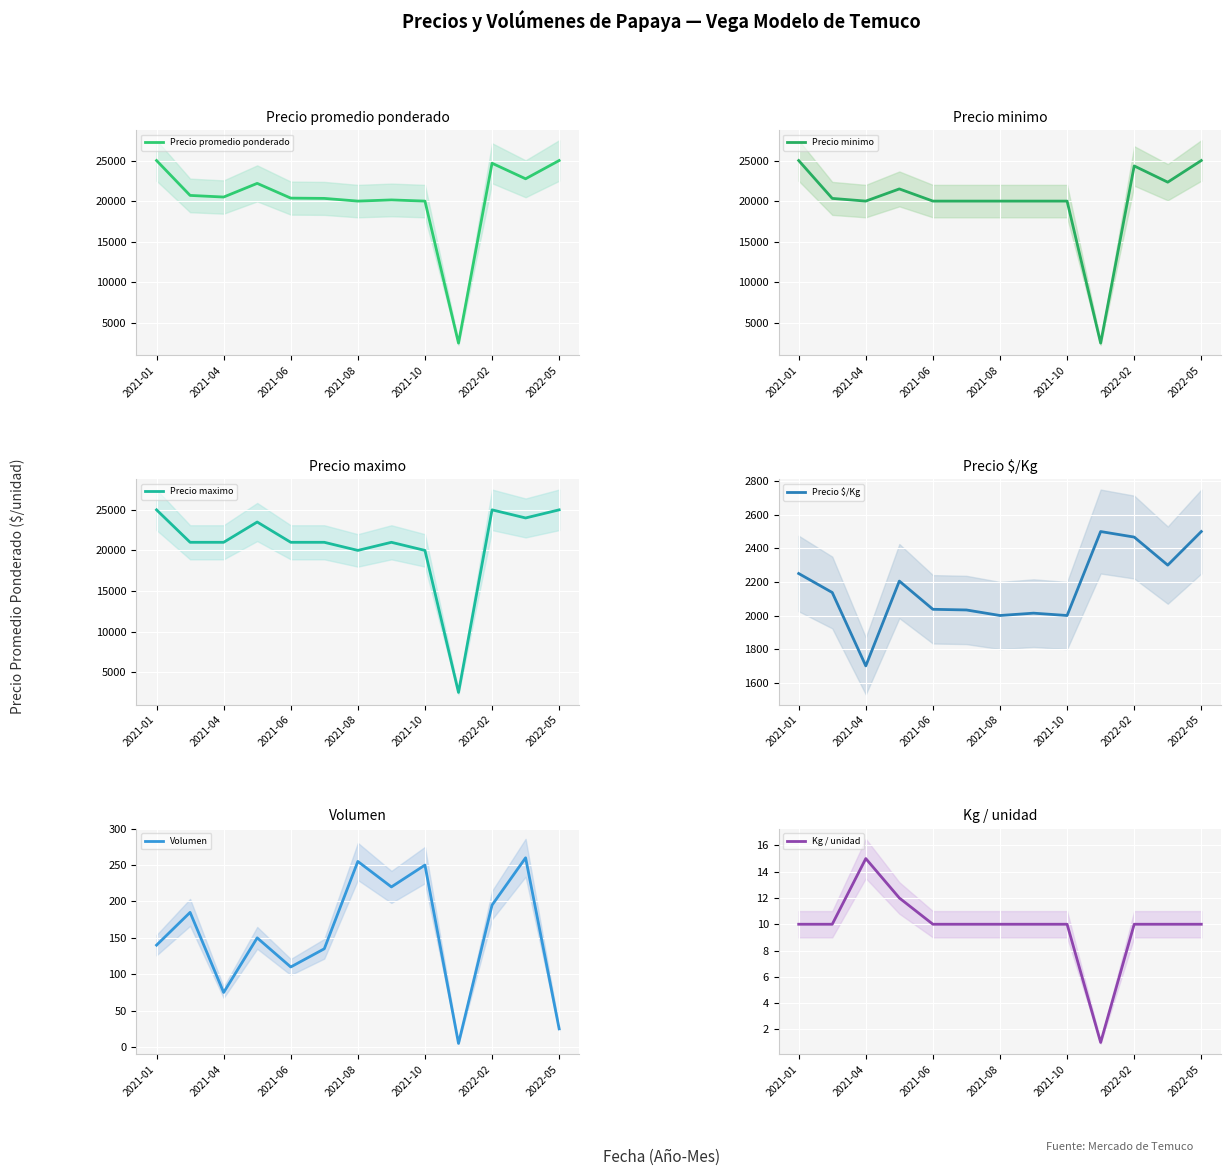

Which label corresponds to the largest value in the chart?

2021-01